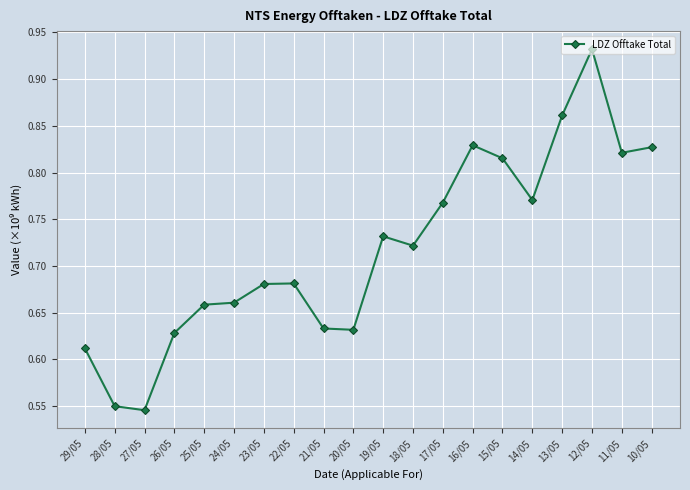

At which category does the chart reach its peak across all series?

12/05